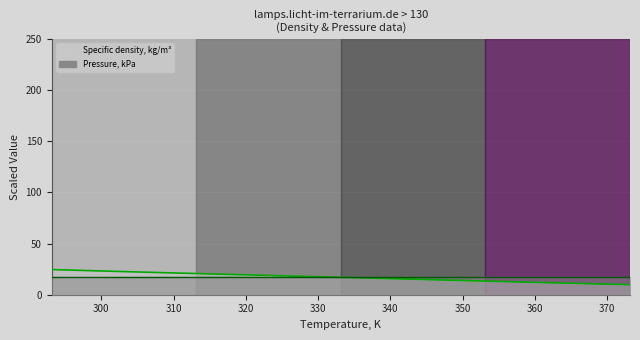

After their last crossing, which series has the higher values: Pressure, kPa or Specific density, kg/m³?

Pressure, kPa